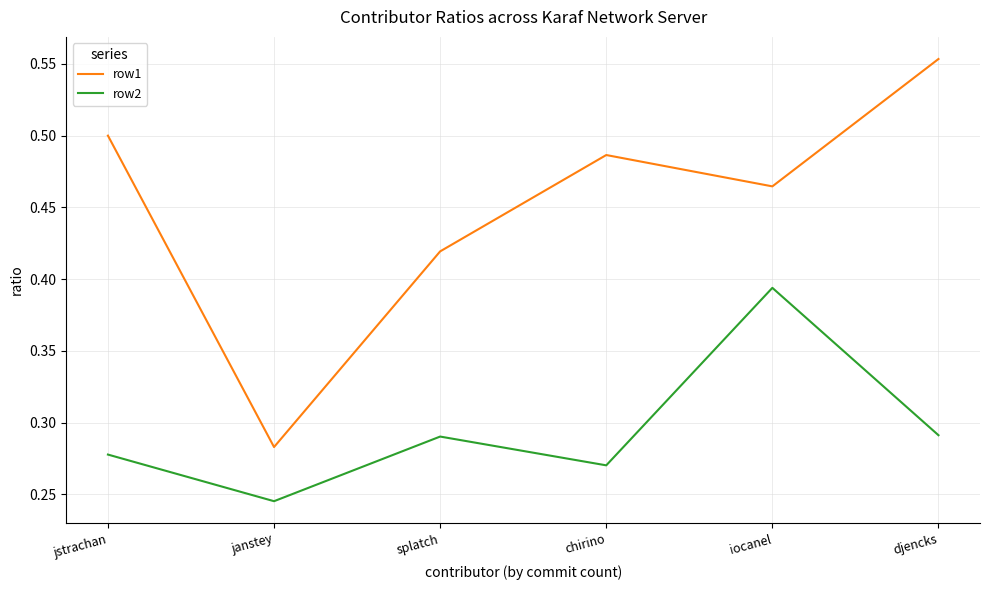

Rank the series by their average value, from highest to lowest.

row1, row2